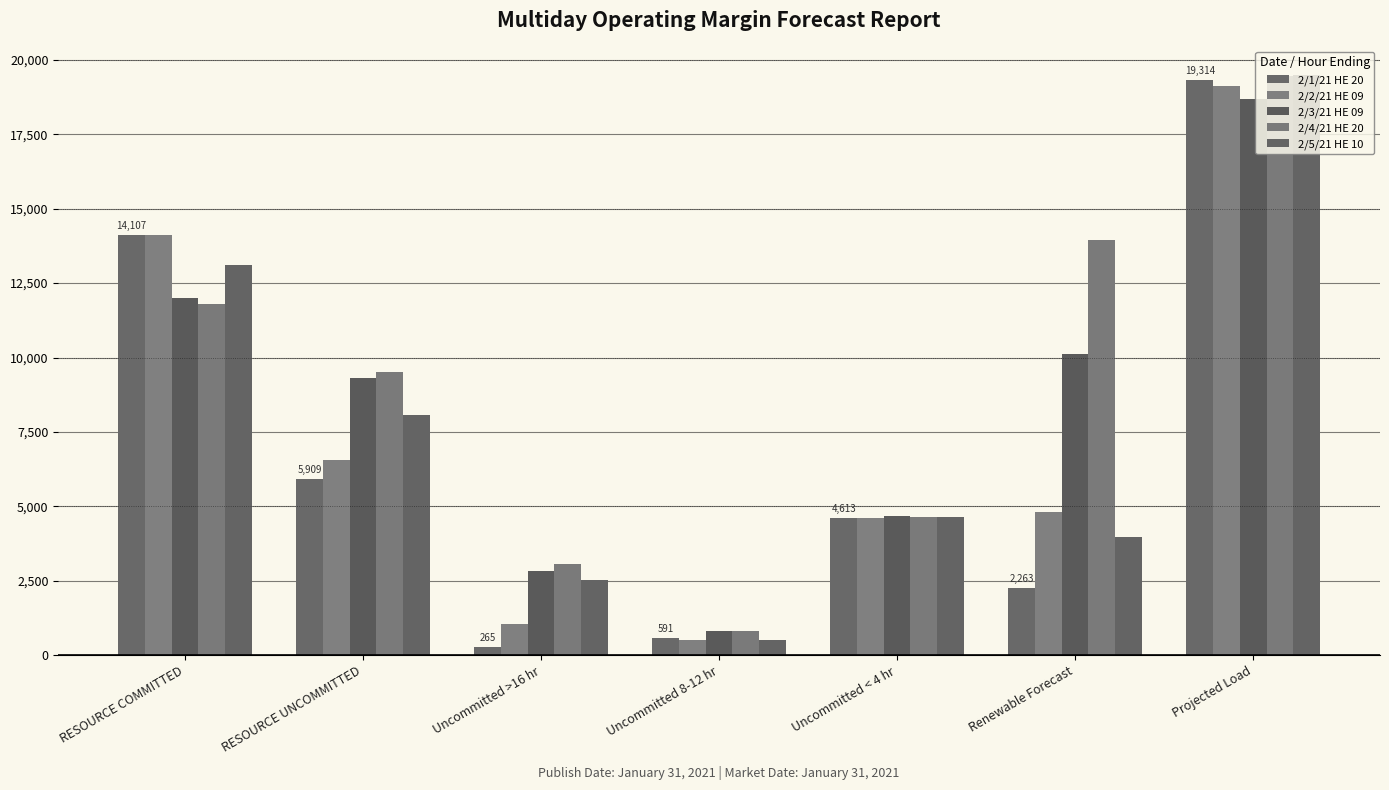

True or false: 2/4/21 HE 20 has a value of 9652.1 at Renewable Forecast.

False